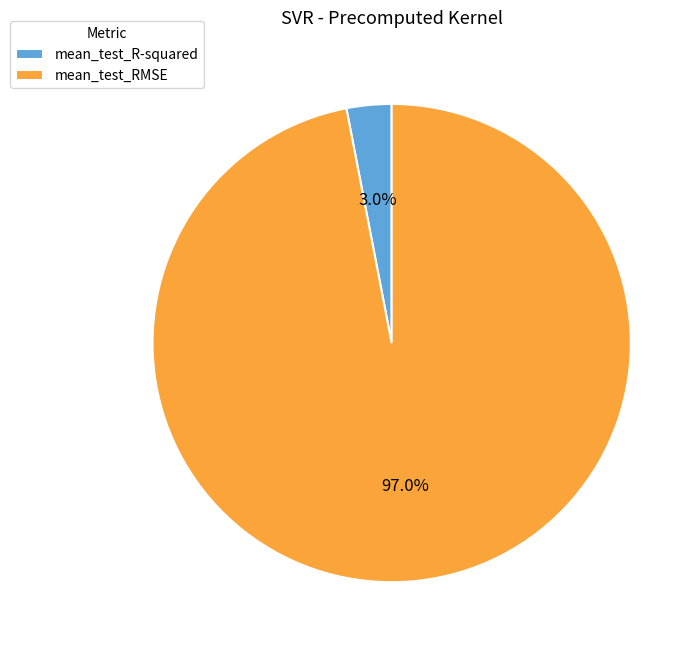

What is the largest slice in the pie chart?

mean_test_RMSE